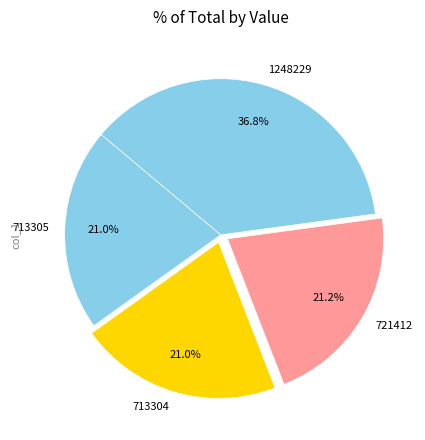

What percentage is the 721412 slice, to the nearest percent?

21%